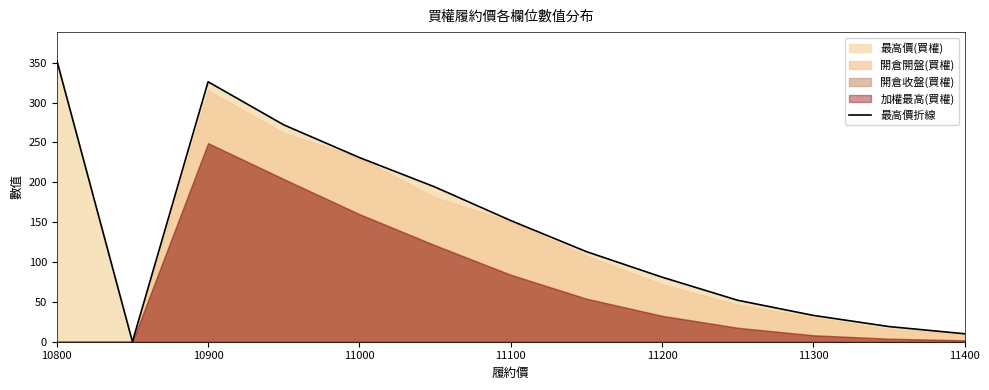

The 最高價折線 series shows 10 at 11400. True or false?

True